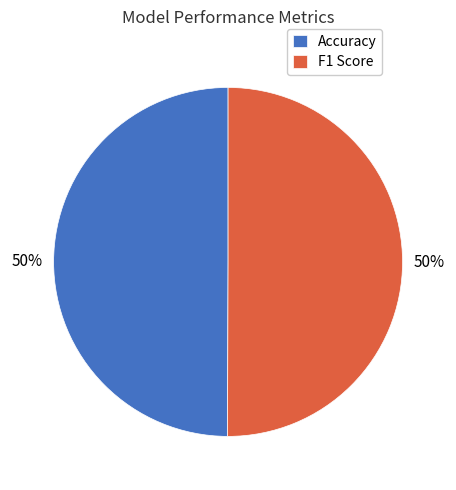

Do F1 Score and Accuracy together represent more than half of the pie?

Yes